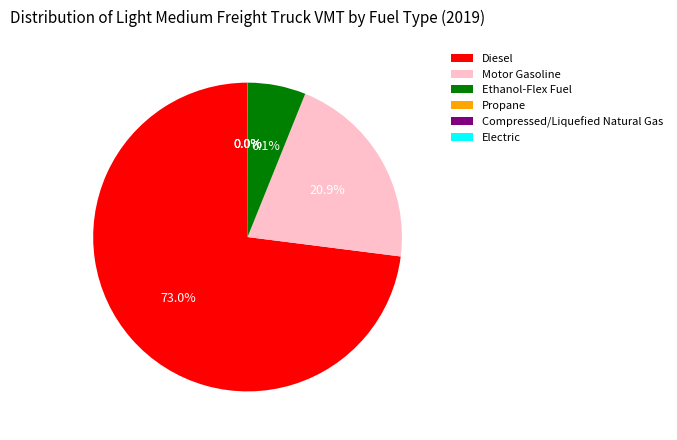

Do Motor Gasoline and Ethanol-Flex Fuel together represent more than half of the pie?

No